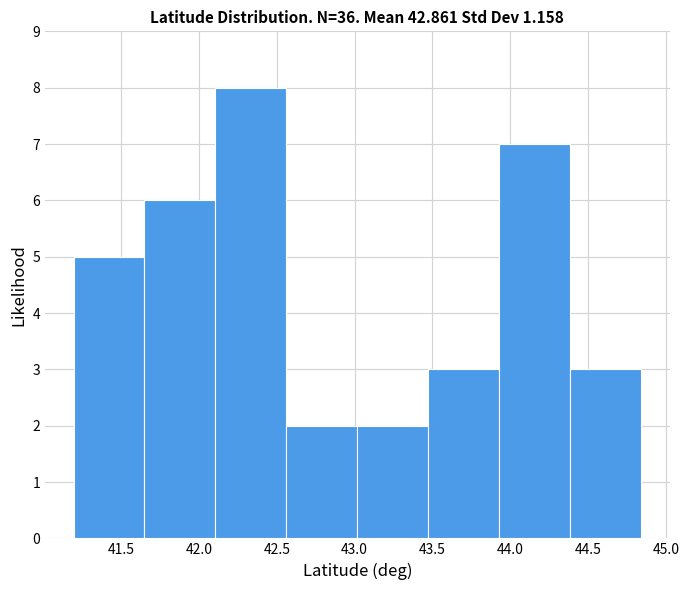

Reading left to right, transcribe this chart: for each bar, give the range it covers on the x-axis and its height. Neither the bar edges nor the heights are printed on the chart, so give them approximately, as read against the axes.

41.20 to 41.65: 5
41.65 to 42.10: 6
42.10 to 42.55: 8
42.55 to 43.00: 2
43.00 to 43.45: 2
43.45 to 43.95: 3
43.95 to 44.40: 7
44.40 to 44.85: 3